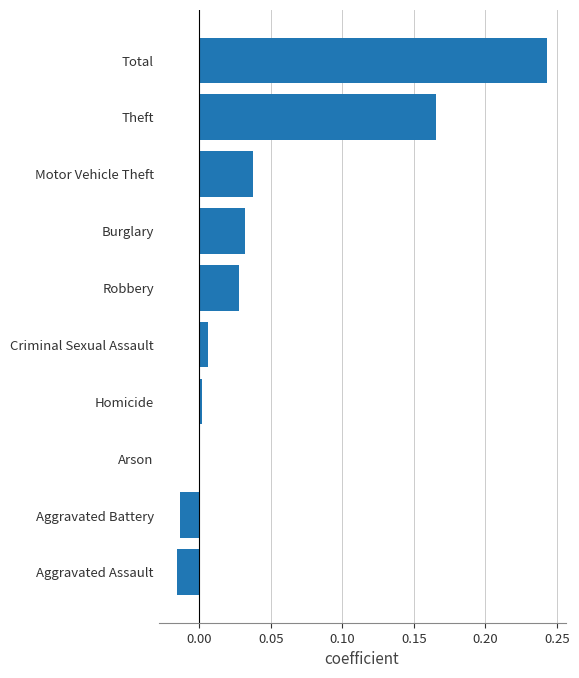

True or false: the data shows 0.0 at Robbery.

True